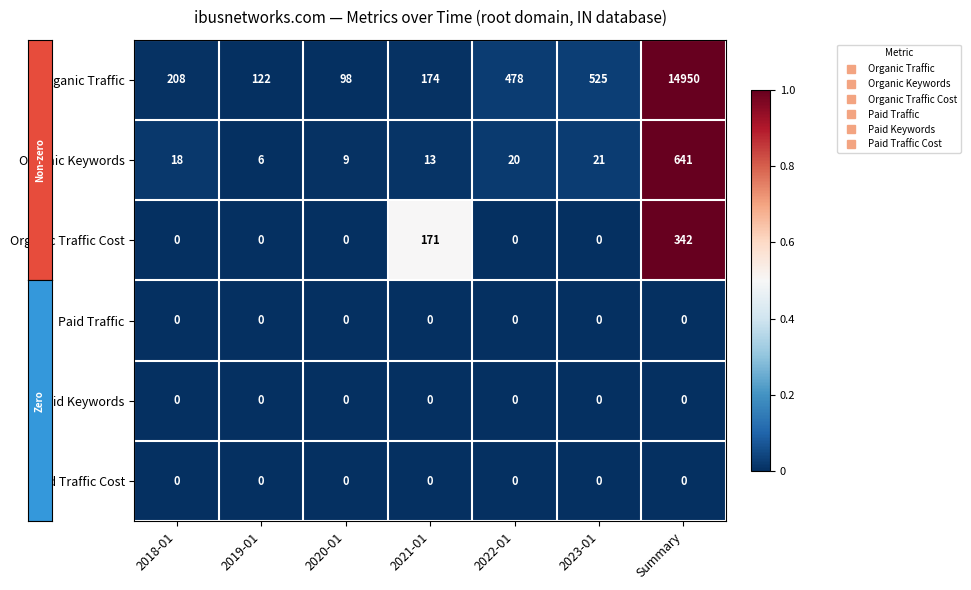

At which category is the sum across all series the highest?

Summary